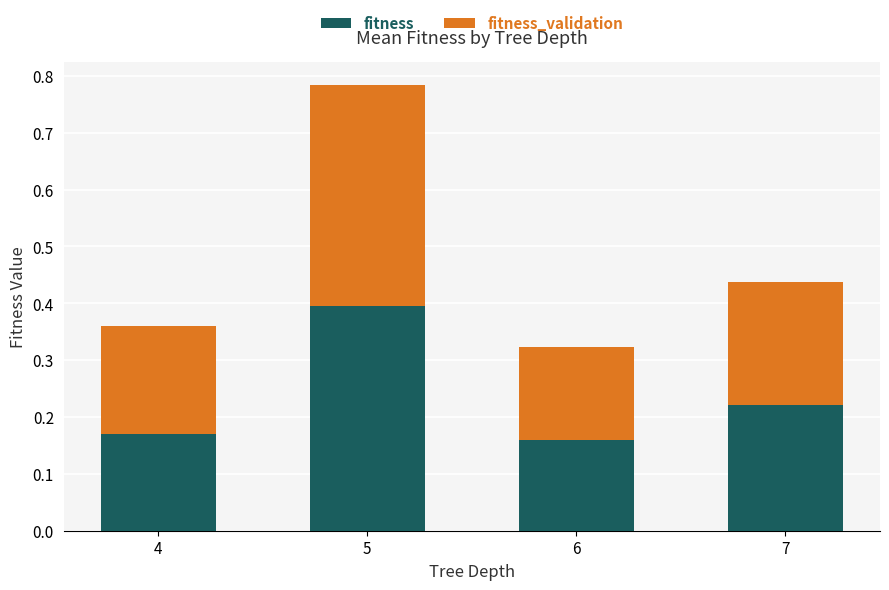

What is the sum of all fitness values?

0.9